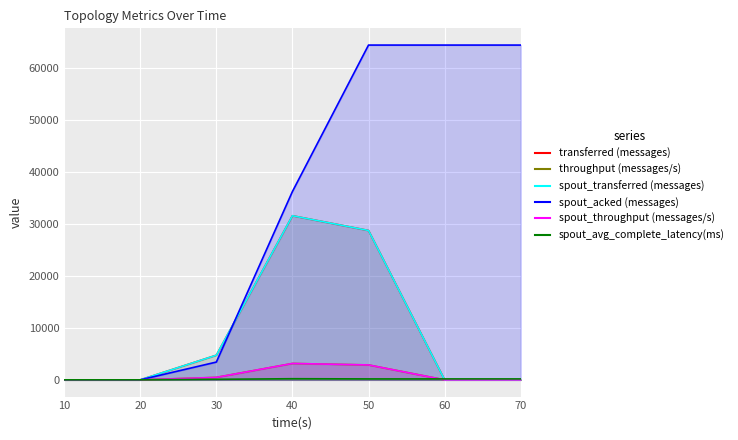

At which label does spout_avg_complete_latency(ms) reach its peak?

40